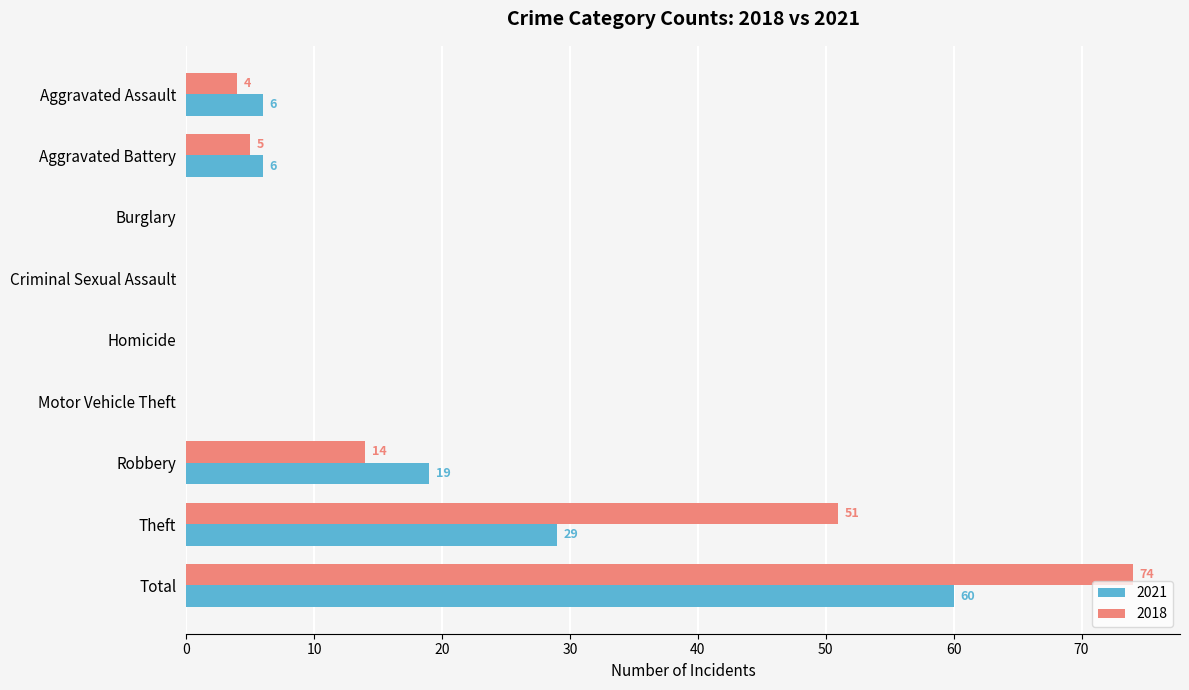

Count the number of categories in the chart.

9